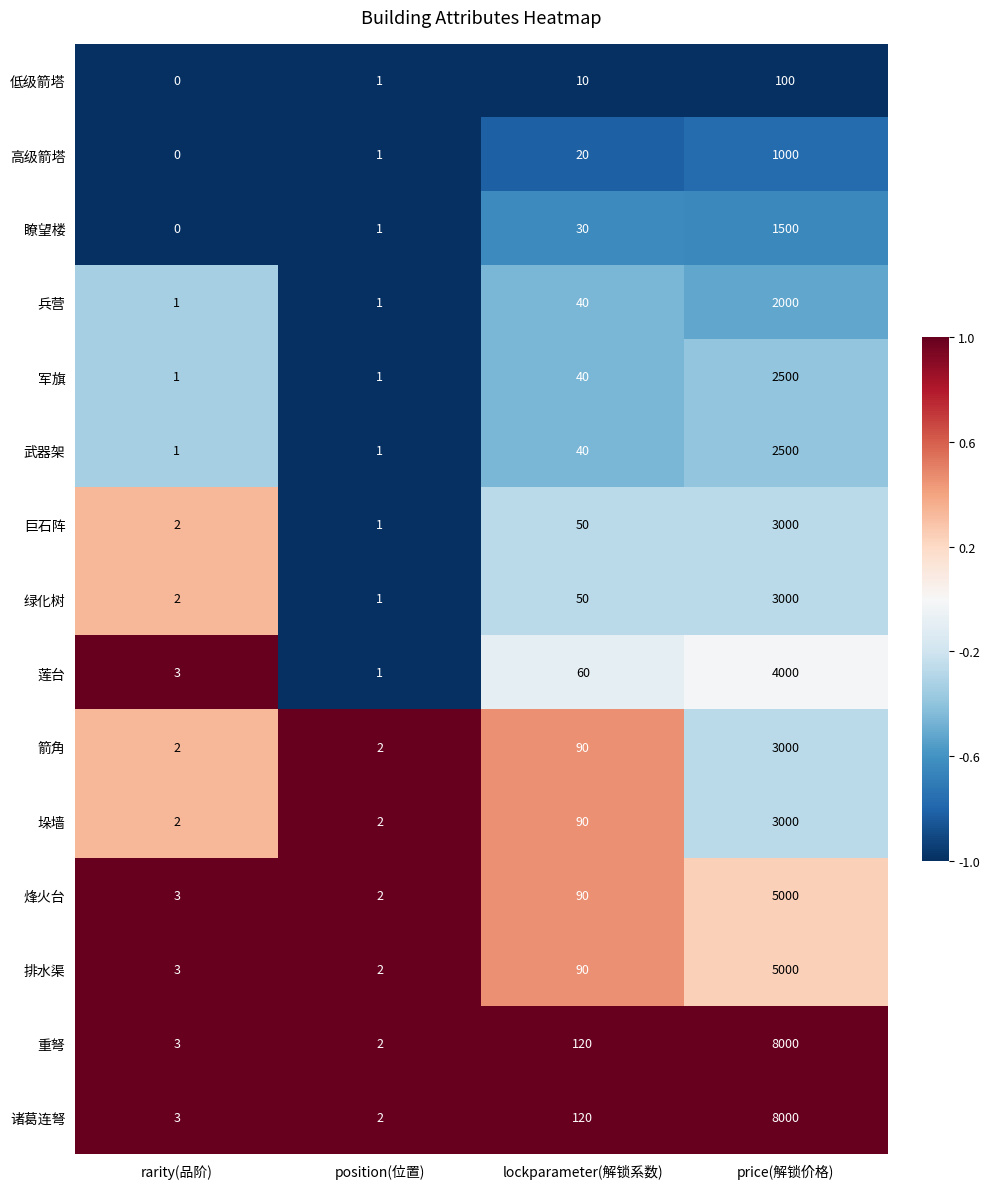

The 烽火台 series shows 2 at position(位置). True or false?

True